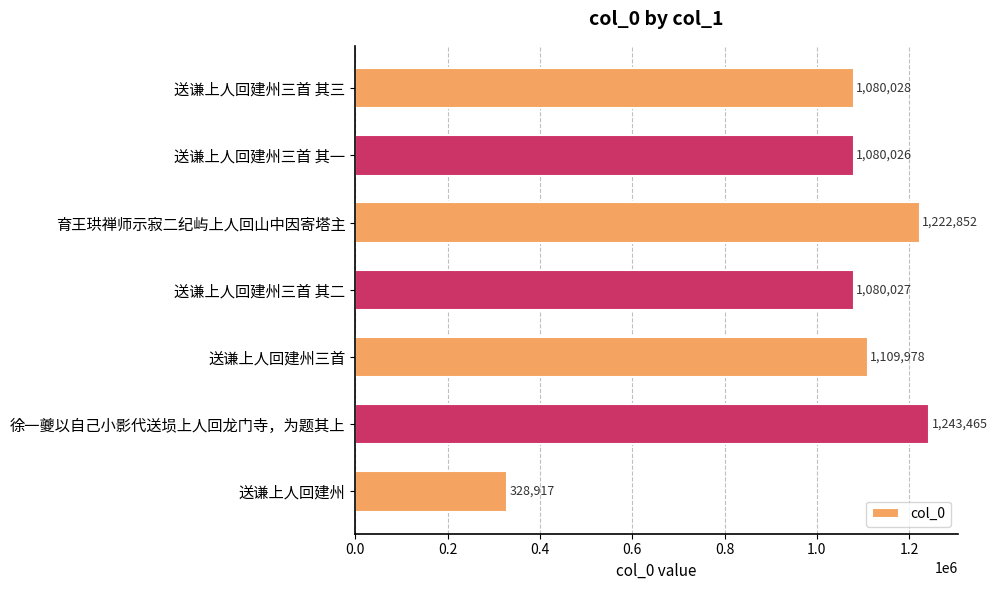

Rank the categories by value from lowest to highest.

送谦上人回建州, 送谦上人回建州三首 其一, 送谦上人回建州三首 其二, 送谦上人回建州三首 其三, 送谦上人回建州三首, 育王珙禅师示寂二纪屿上人回山中因寄塔主, 徐一夔以自己小影代送埙上人回龙门寺，为题其上